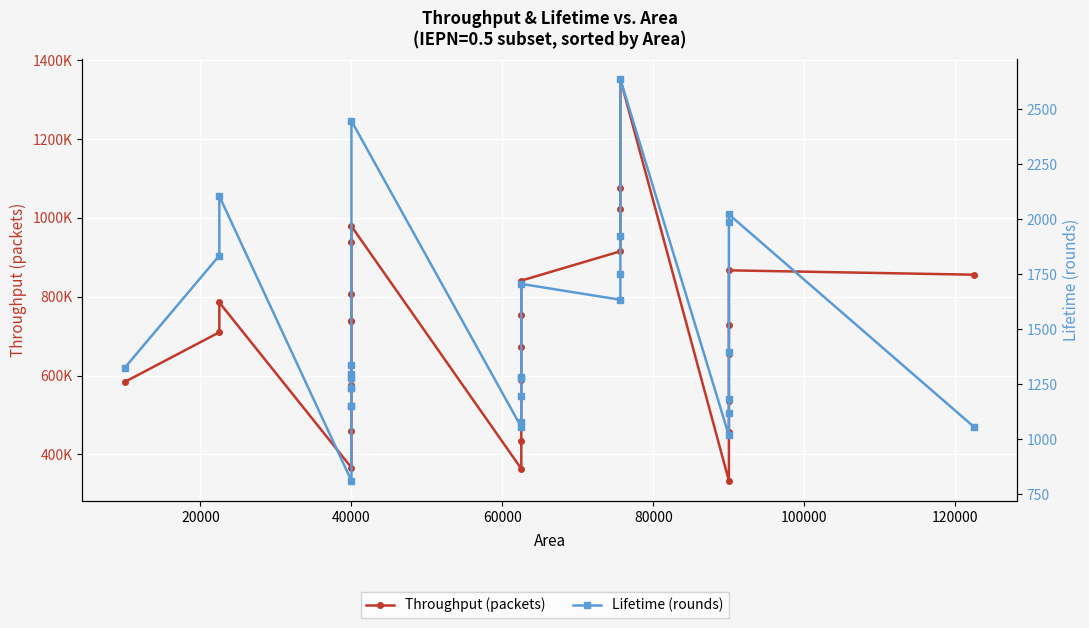

How many values in the Lifetime (rounds) series are below 1284?

14